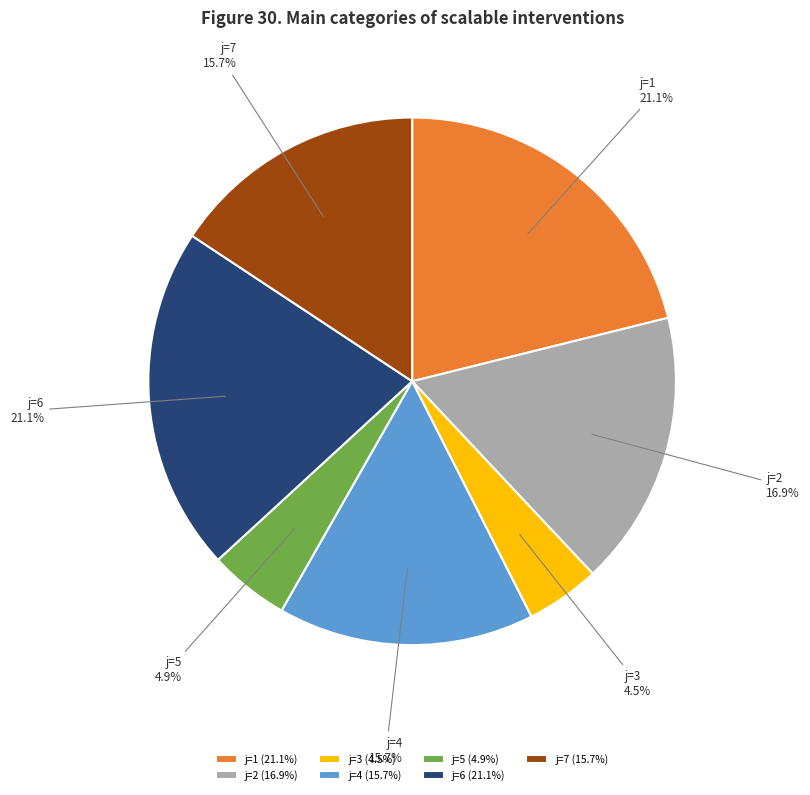

What is the ratio of the value at j=7 (15.7%) to the value at j=5 (4.9%)?

3.2